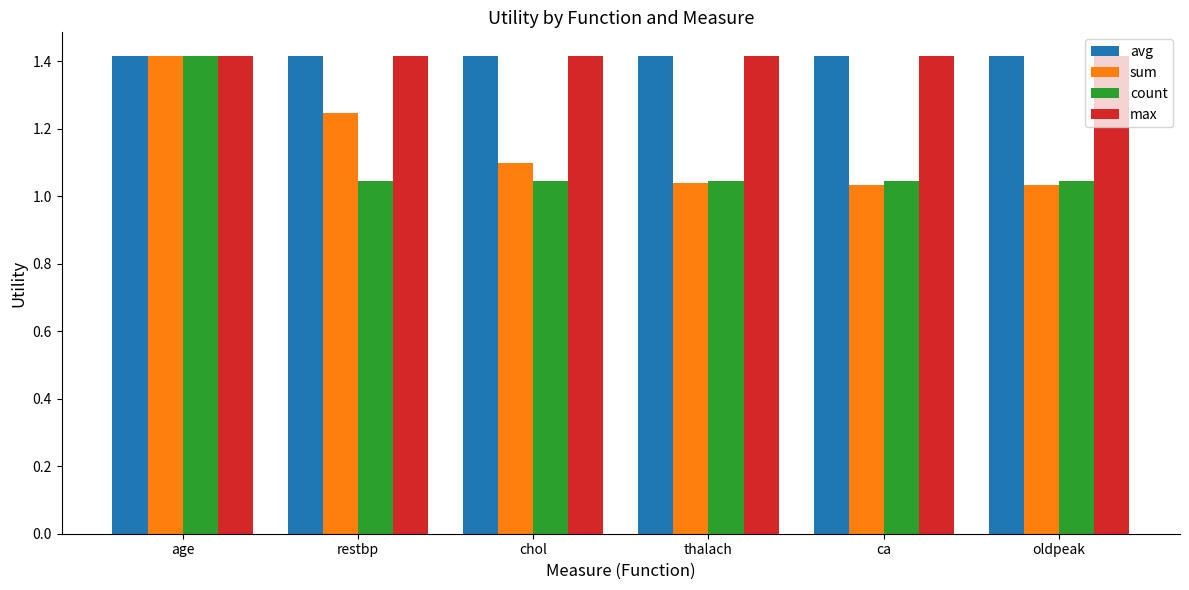

What is the total value across all series at ca?

4.9